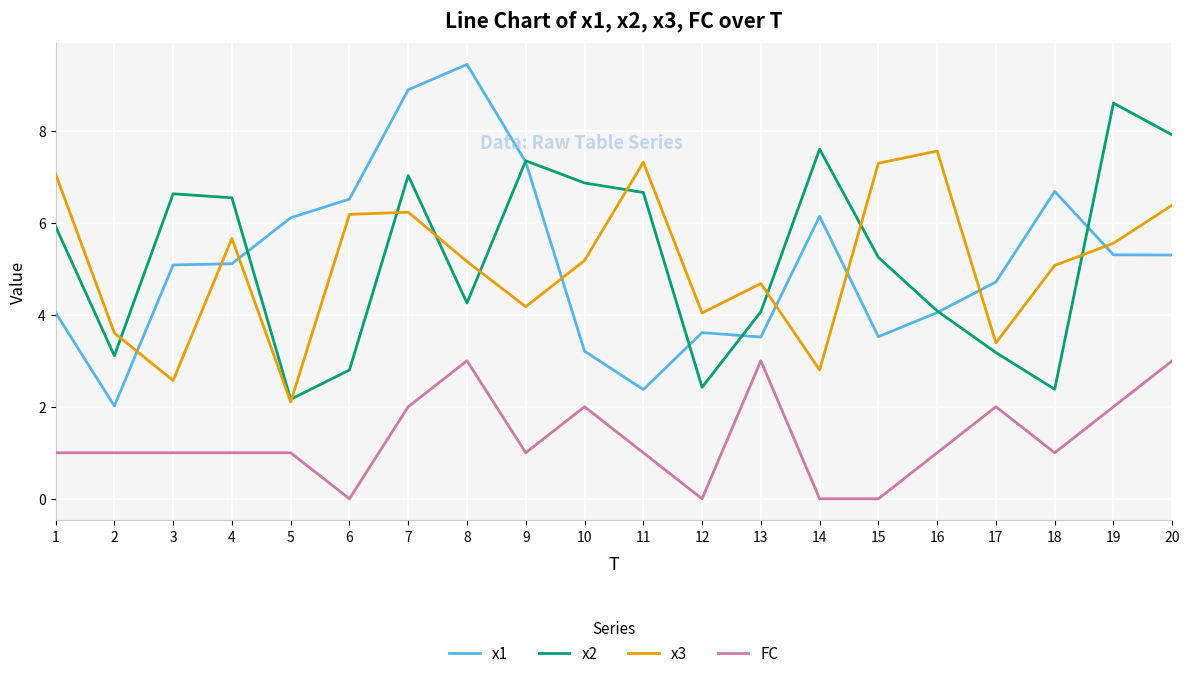

Rank the series at 8 from lowest to highest value.

FC, x2, x3, x1